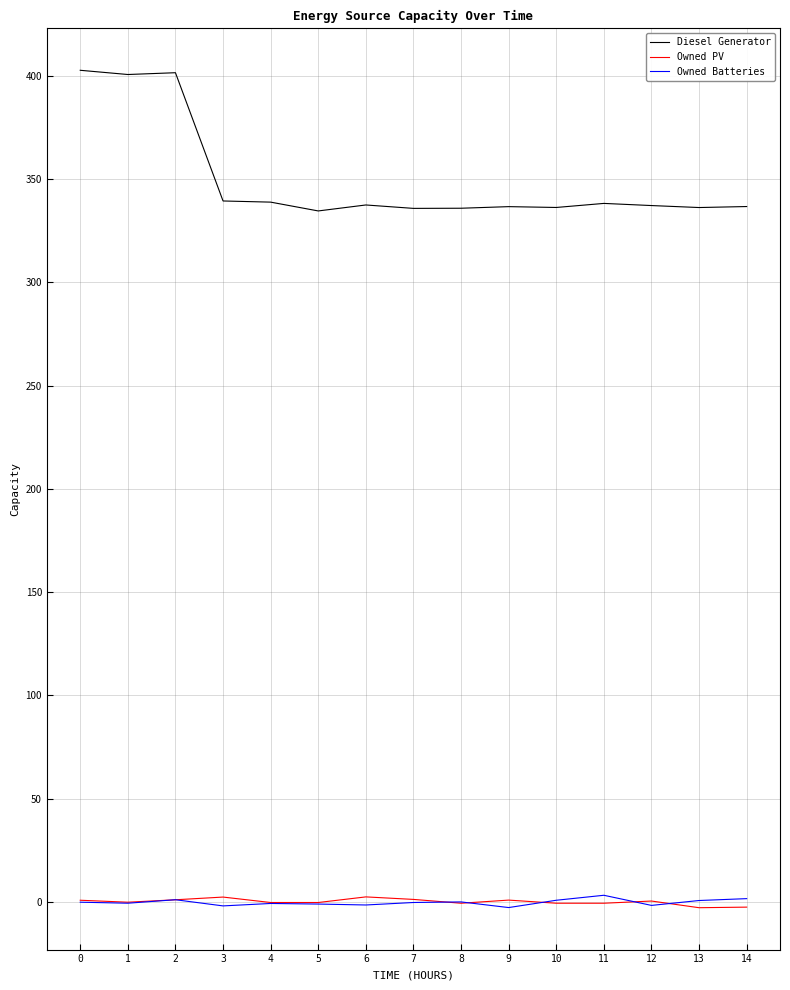

Which series has the largest total across all categories?

Diesel Generator